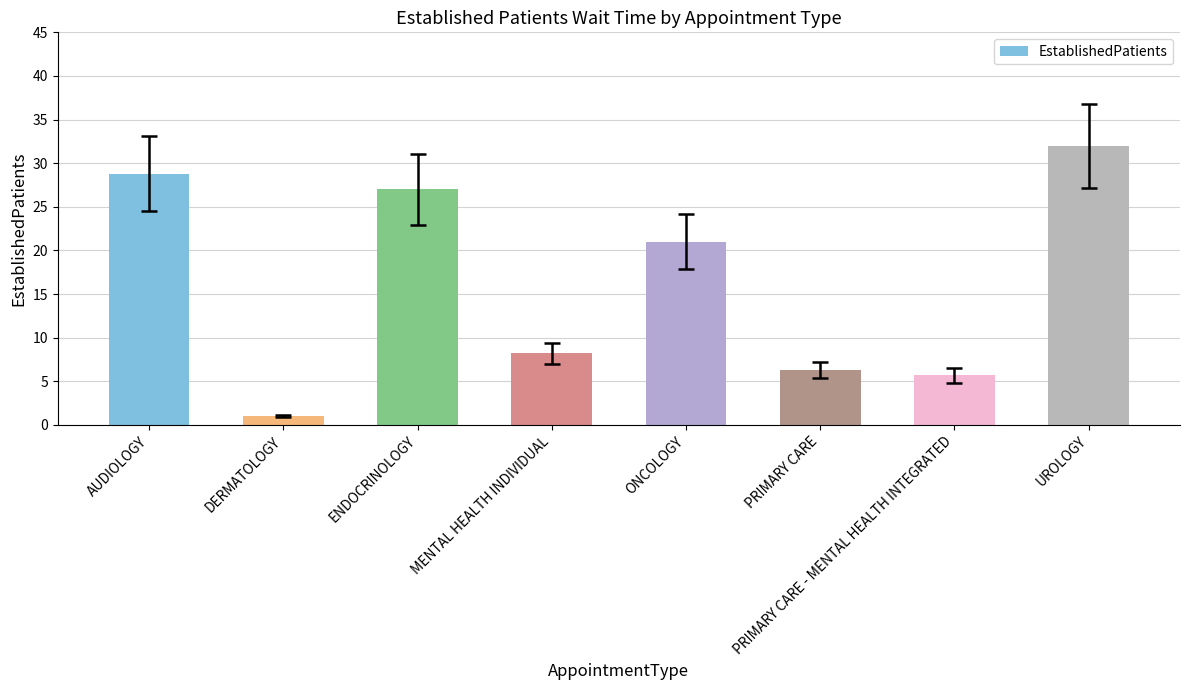

What is the ratio of the value at ONCOLOGY to the value at ENDOCRINOLOGY?

0.8